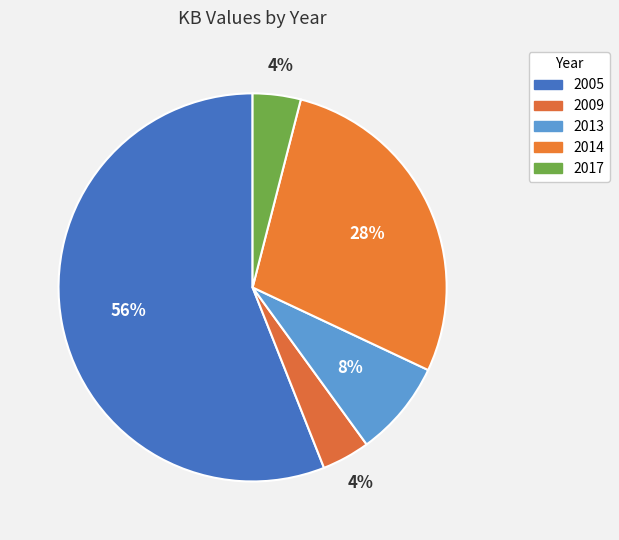

Count the number of slices in the pie.

5